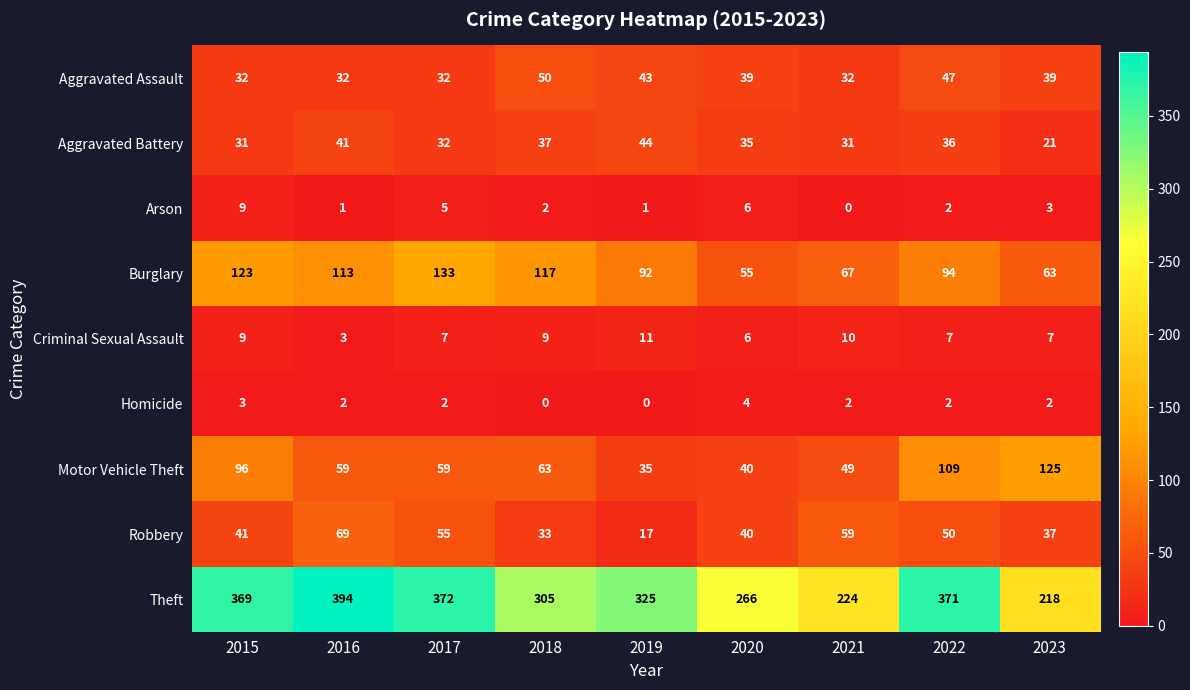

Count the Aggravated Assault values in the range 32 to 43.

7